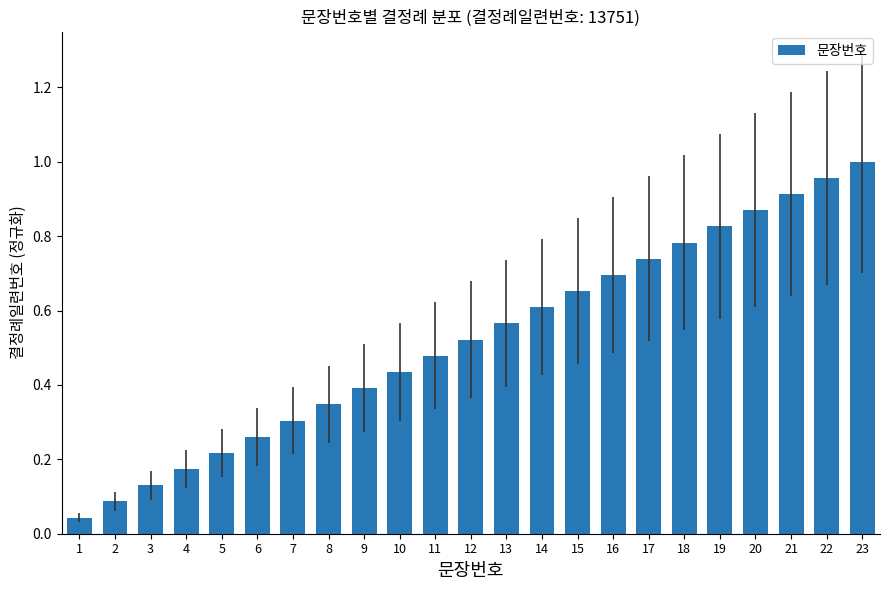

Rank the categories by value from highest to lowest.

23, 22, 21, 20, 19, 18, 17, 16, 15, 14, 13, 12, 11, 10, 9, 8, 7, 6, 5, 4, 3, 2, 1